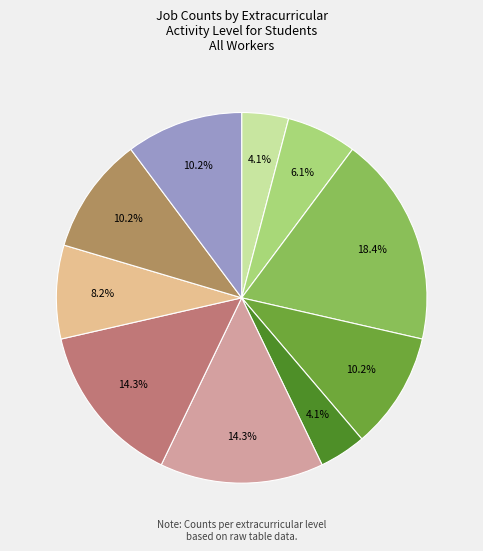

To the nearest percent, what is the difference between the largest and smallest slice percentages?

14%